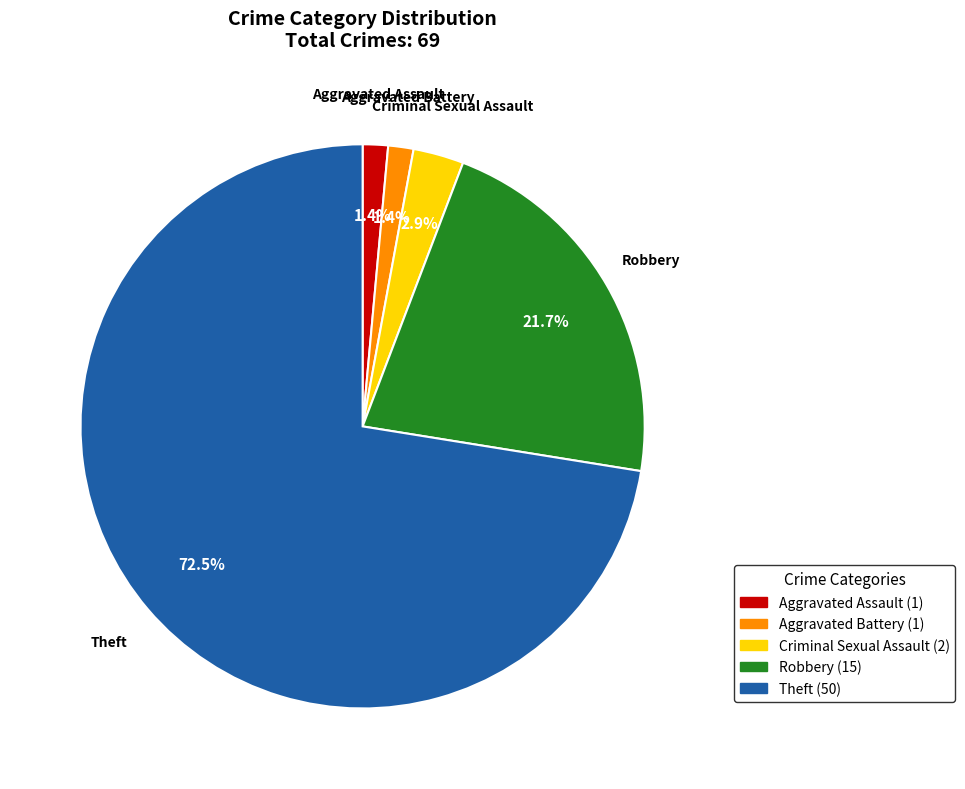

To the nearest percent, what portion does Aggravated Battery represent?

1%